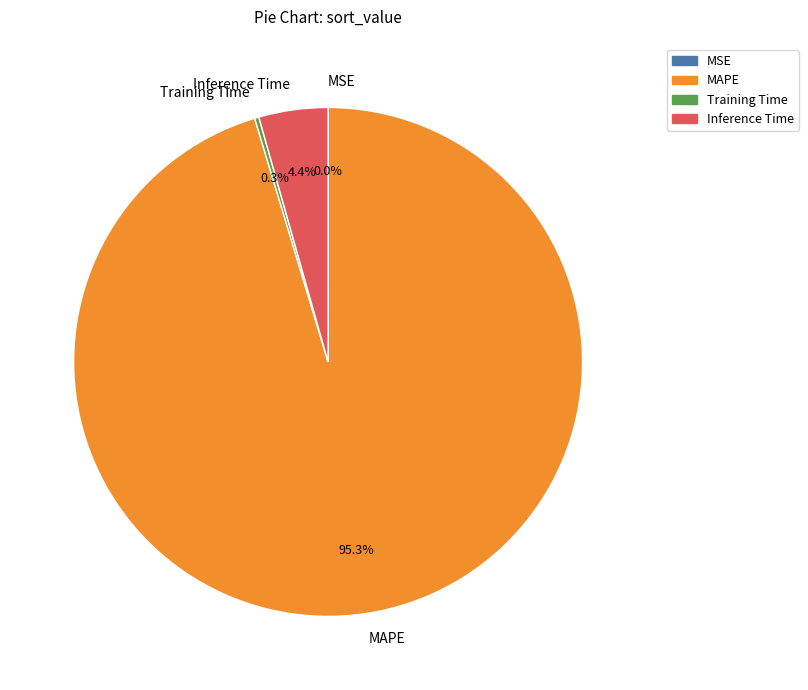

Which has a higher value, MAPE or Inference Time?

MAPE